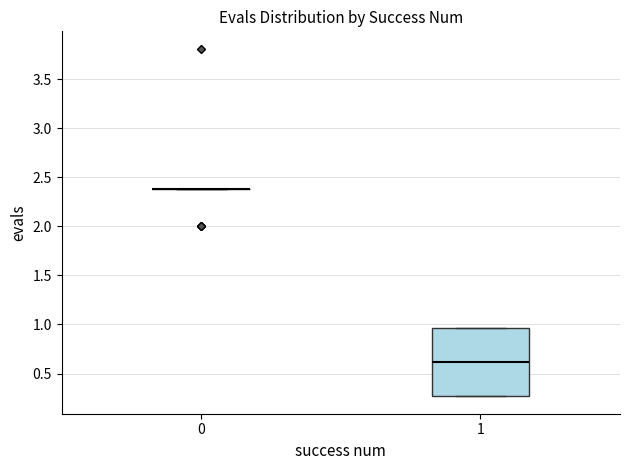

Reading left to right, transcribe this box plot: for each box, give where its median line is, the range the box spans, and where its two whiskers end, as read against the y-axis. The values are not printed on the chart, so give them approximately, as read against the axis.

0: box collapsed to a line at 2.40, whiskers 2.40 to 2.40
1: median 0.60, box 0.25 to 0.95, whiskers 0.25 to 0.95